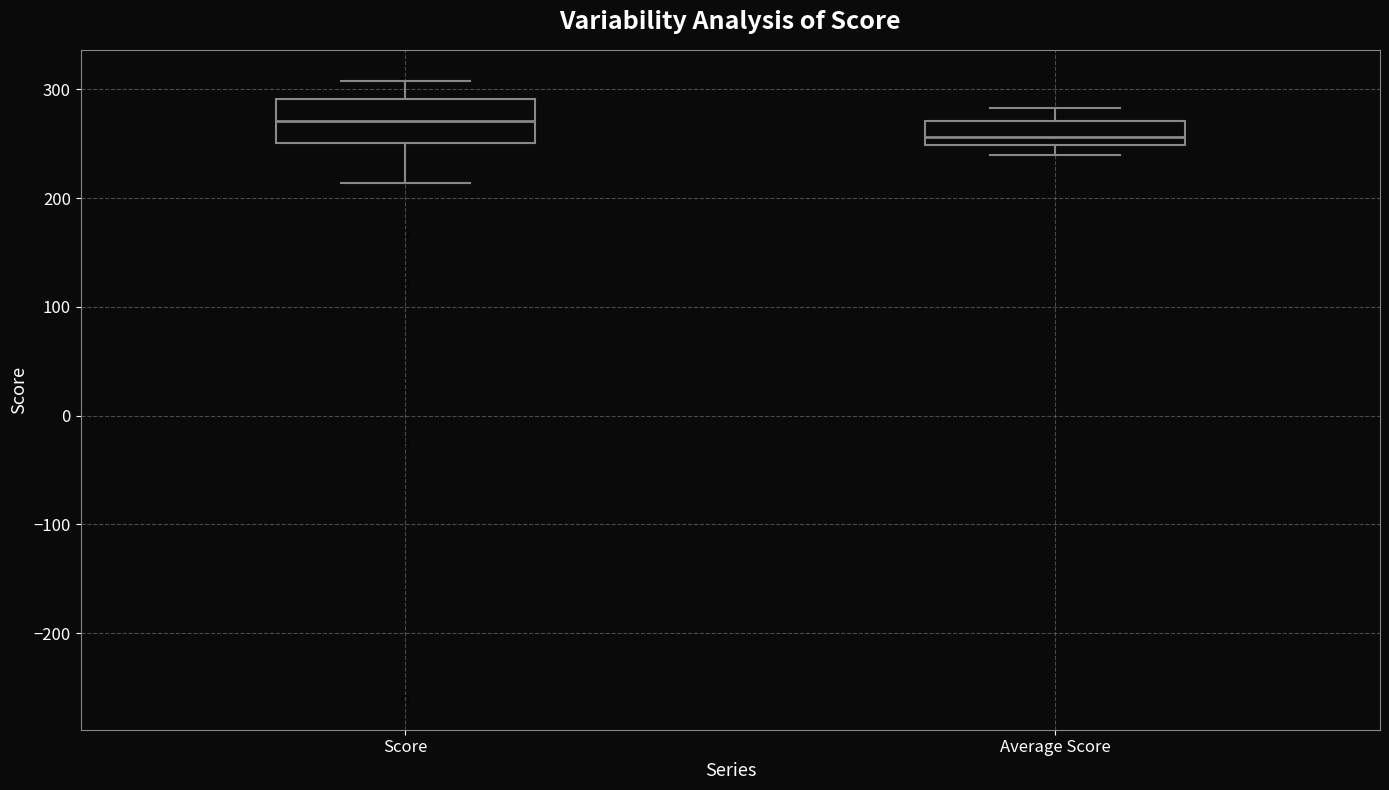

Where is the lower edge of the box for Score on the y-axis? The values are not printed on the chart, so give them approximately, as read against the axis.

250